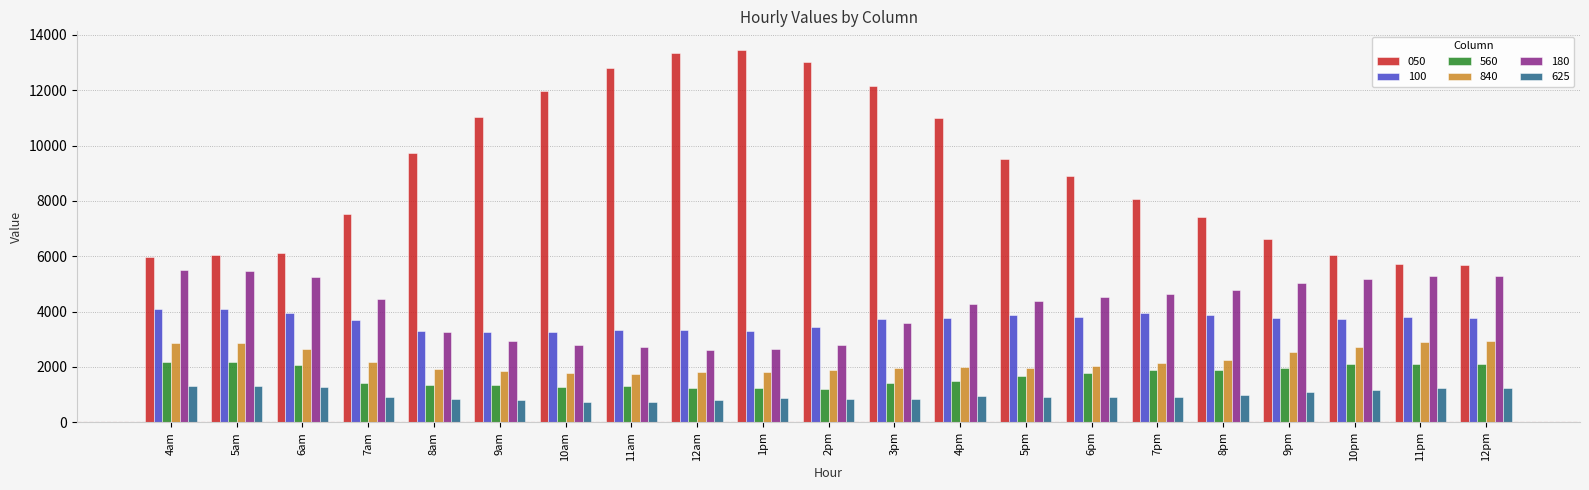

What value does the 840 series have at 6pm?

2041.4